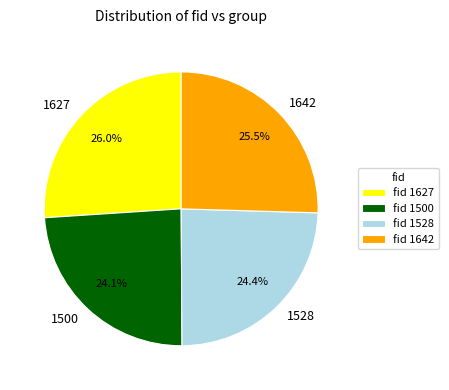

How much of the chart is everything except 1627?

74.0%